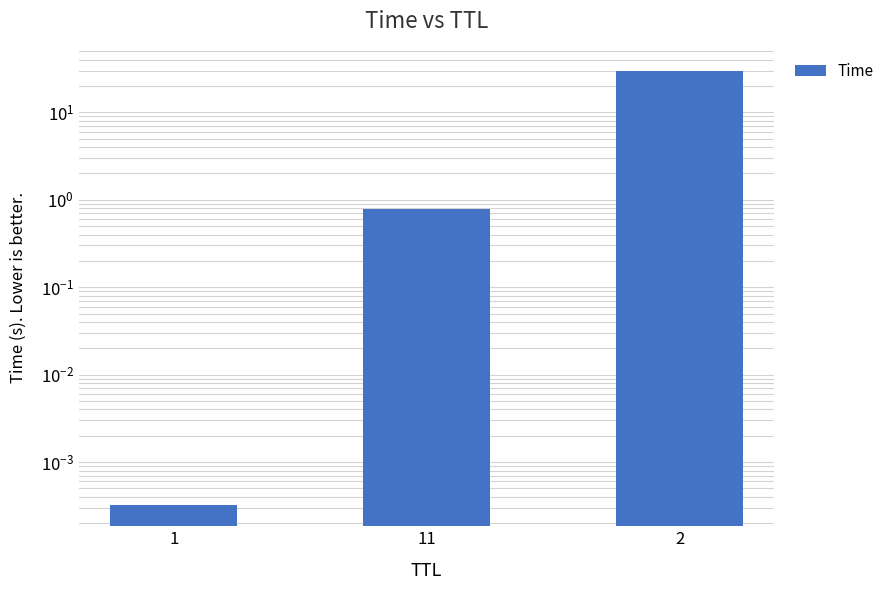

Rank the categories by value from highest to lowest.

2, 11, 1